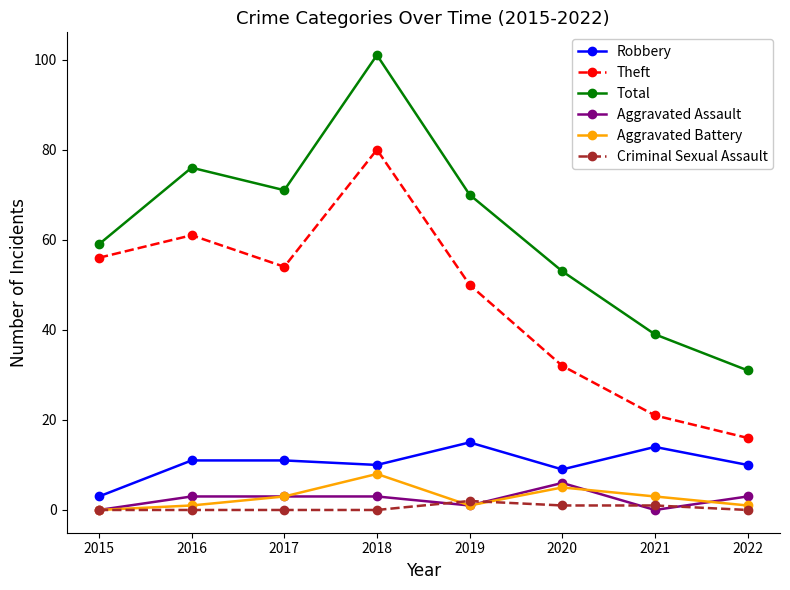

True or false: Aggravated Battery and Robbery cross at least once.

False